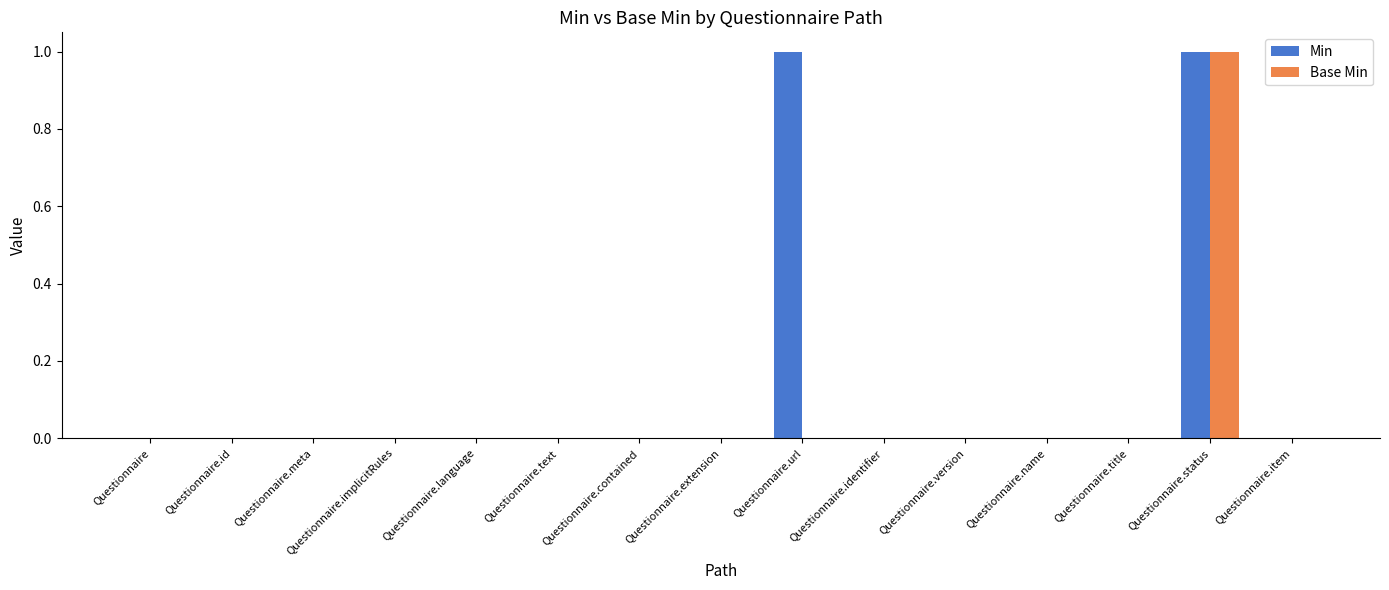

How many series are shown in this chart?

2